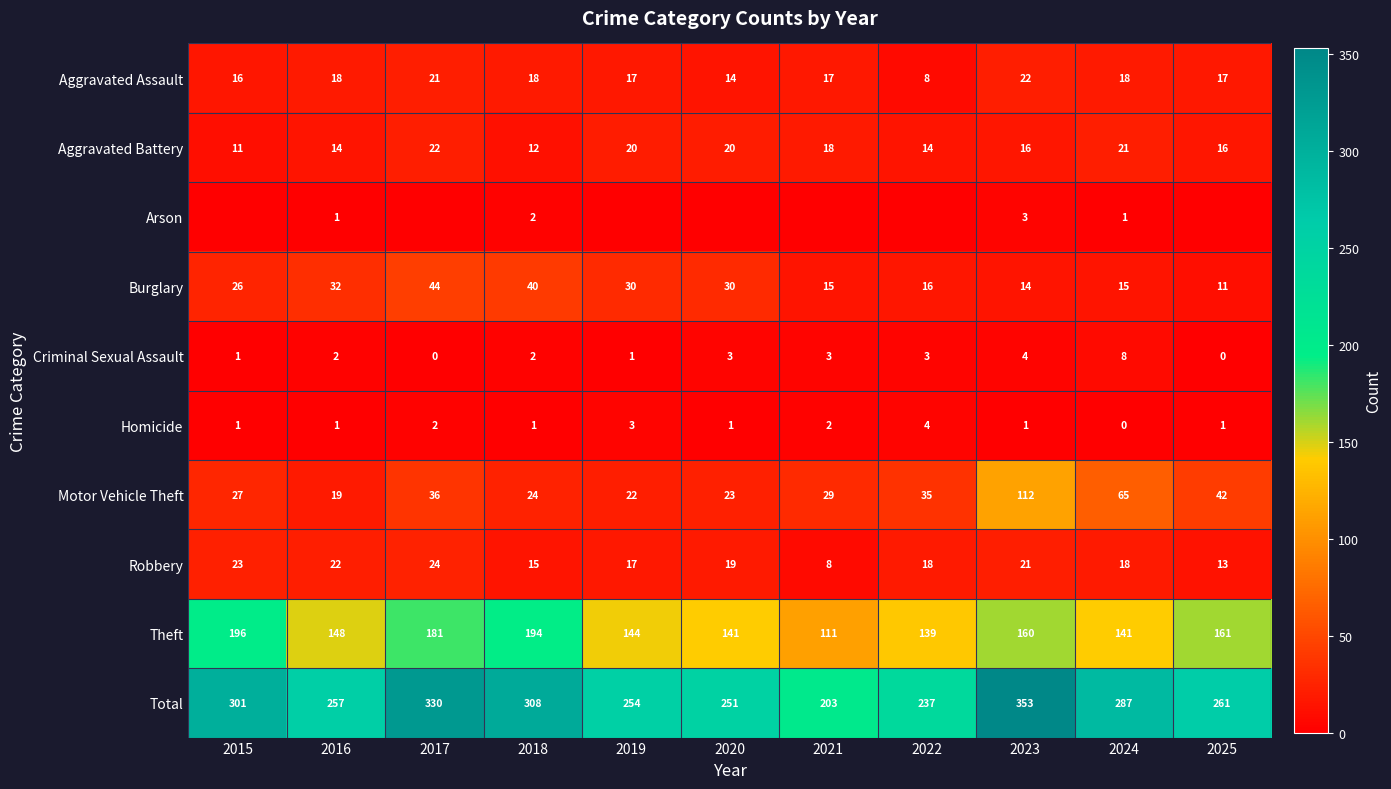

Rank the categories by Motor Vehicle Theft value from lowest to highest.

2016, 2019, 2020, 2018, 2015, 2021, 2022, 2017, 2025, 2024, 2023